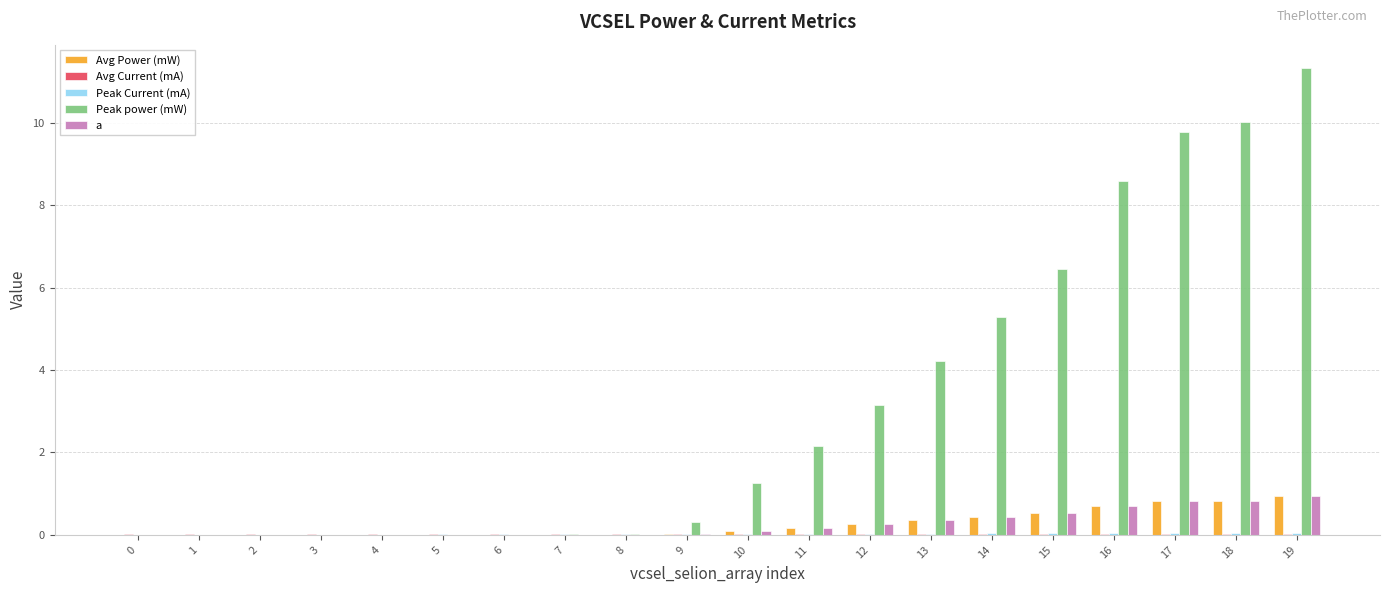

The Avg Power (mW) series shows 0.5 at 19. True or false?

False